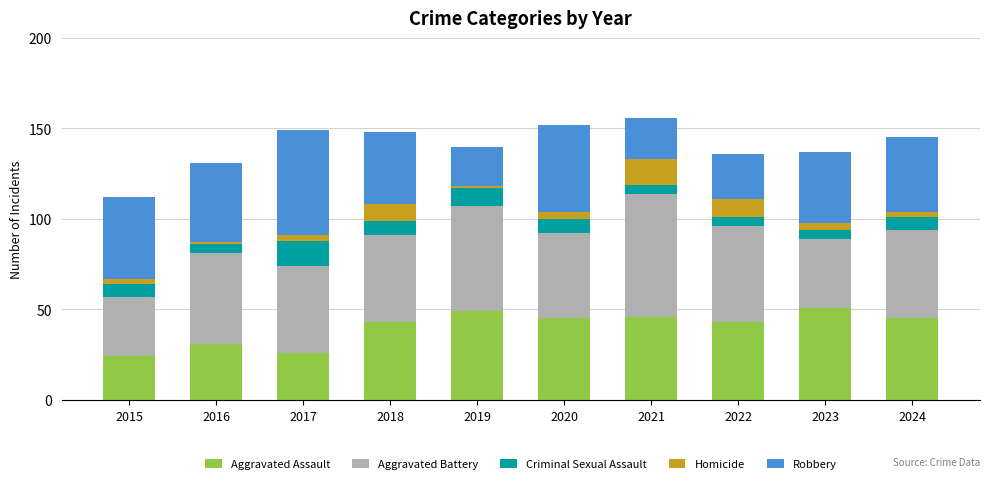

How many distinct data groups are displayed?

5